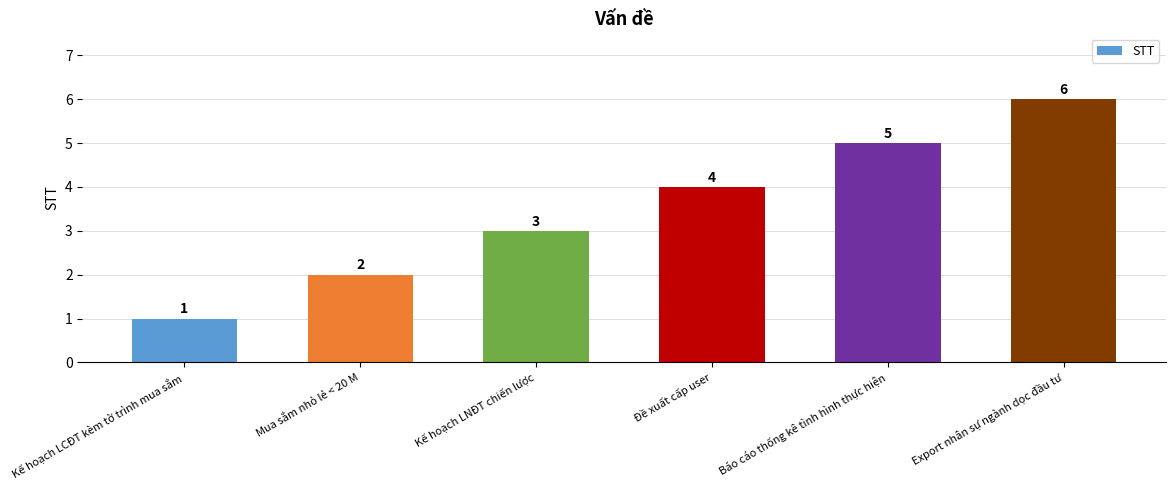

Count the values in the range 2 to 5.

4